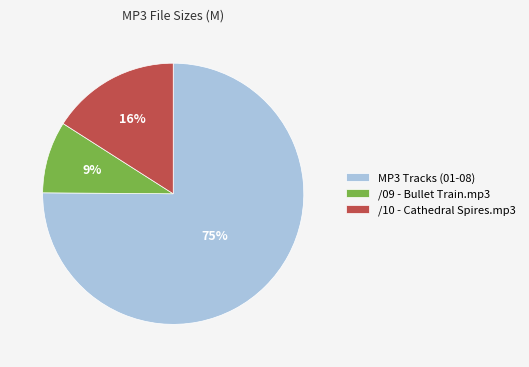

What is the largest slice in the pie chart?

MP3 Tracks (01-08)